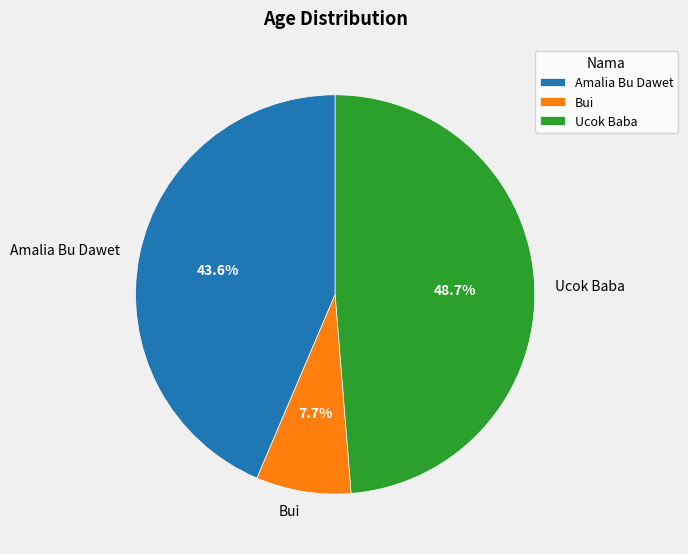

Between Bui and Amalia Bu Dawet, which is larger?

Amalia Bu Dawet